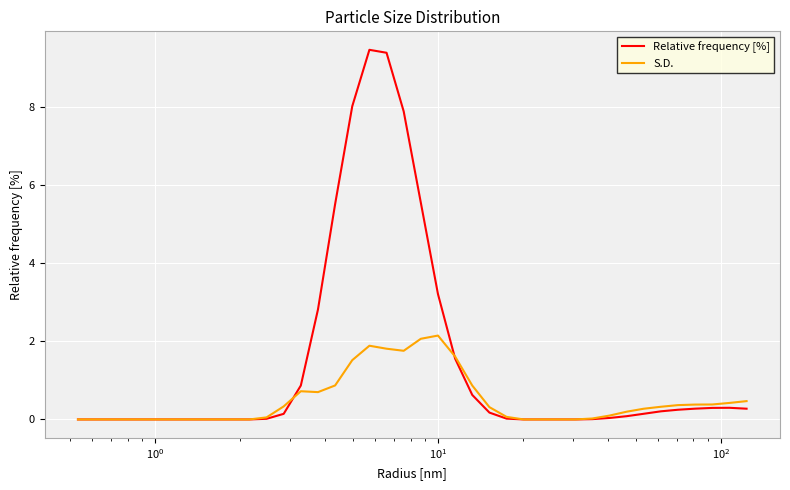

What is the maximum value shown in the chart?

9.5